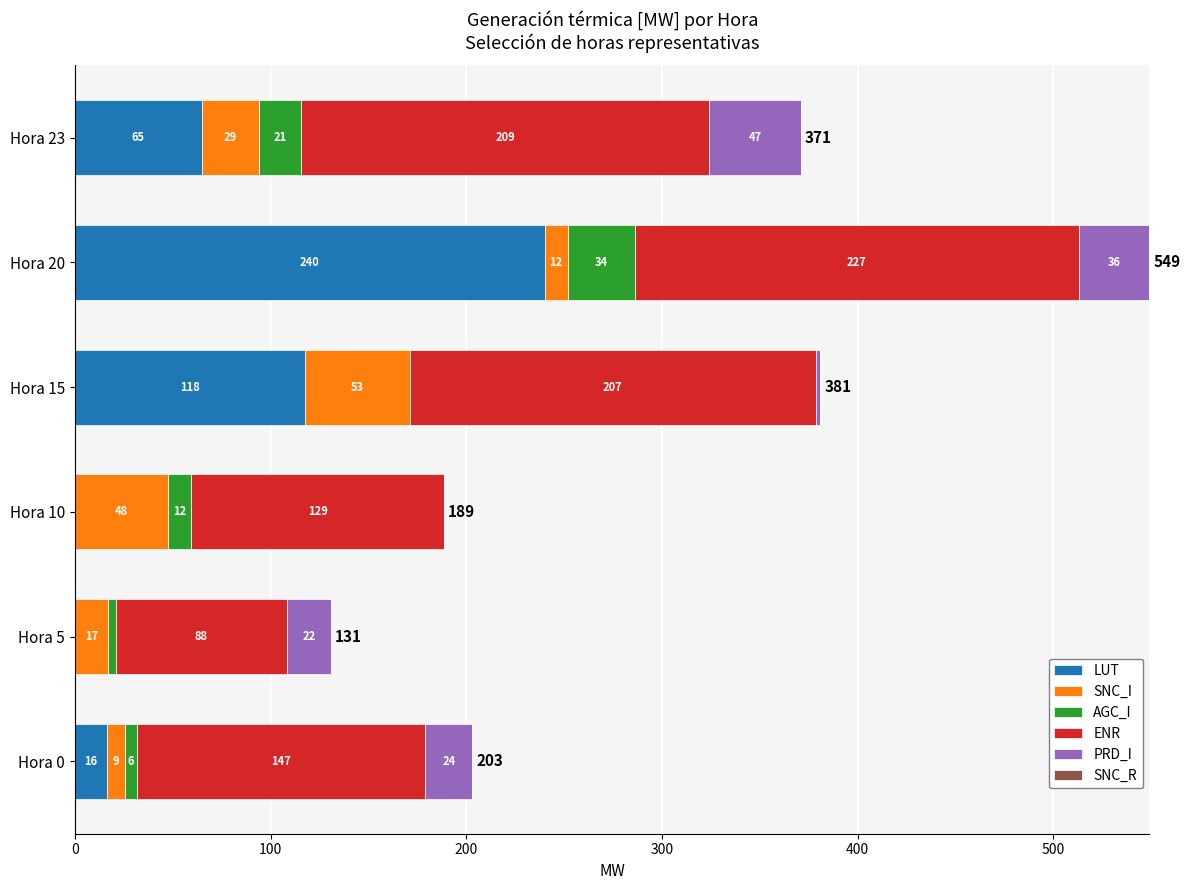

What is the highest value of the LUT series?

239.9